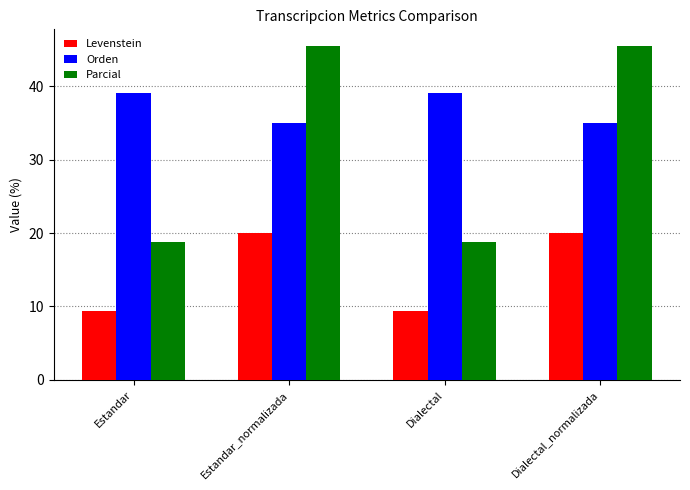

What is the value of the Levenstein bar at the 2nd from the left?

20.0